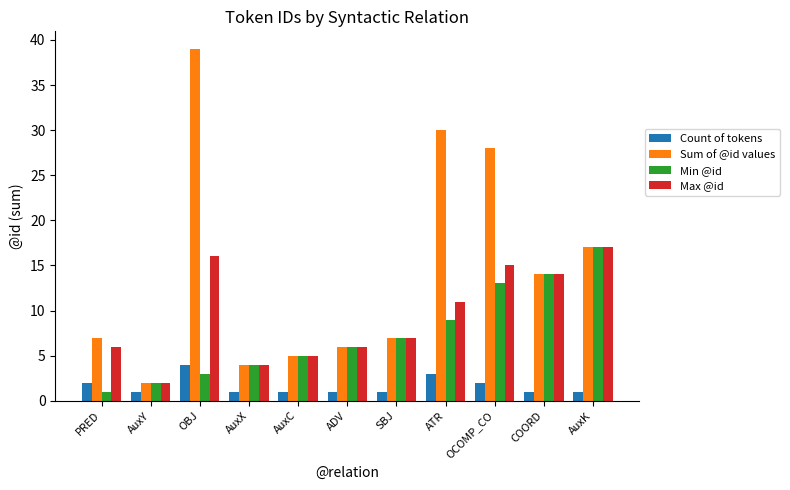

What is the minimum value shown in the chart?

1